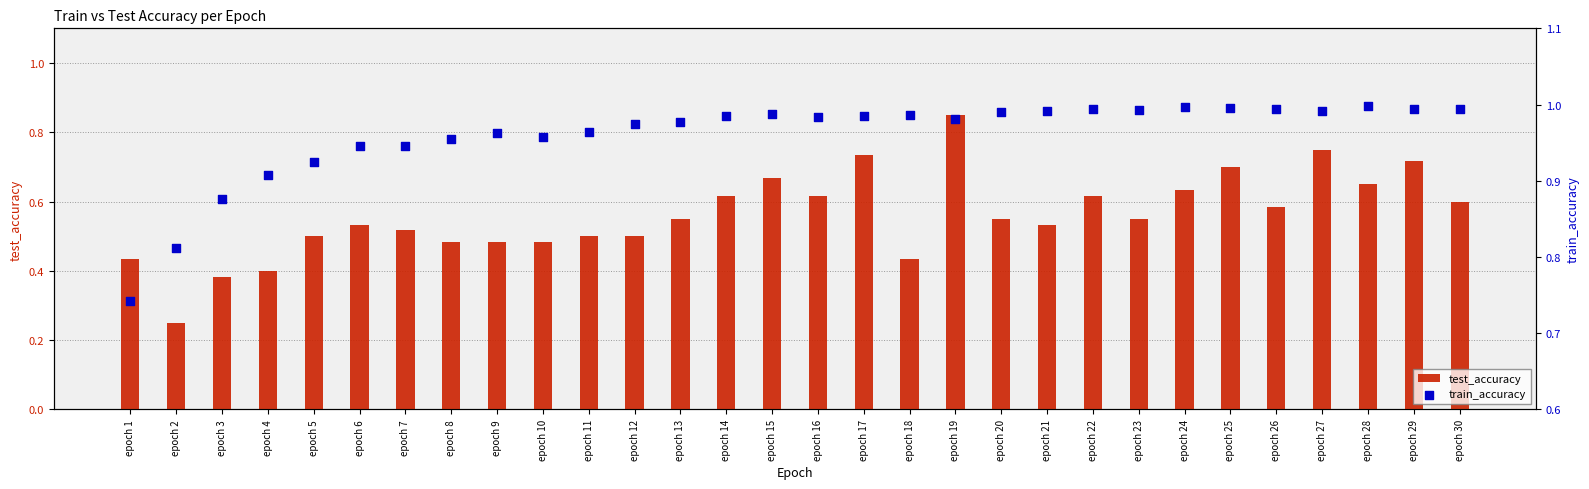

What is the total value across all series at epoch 30?

1.6